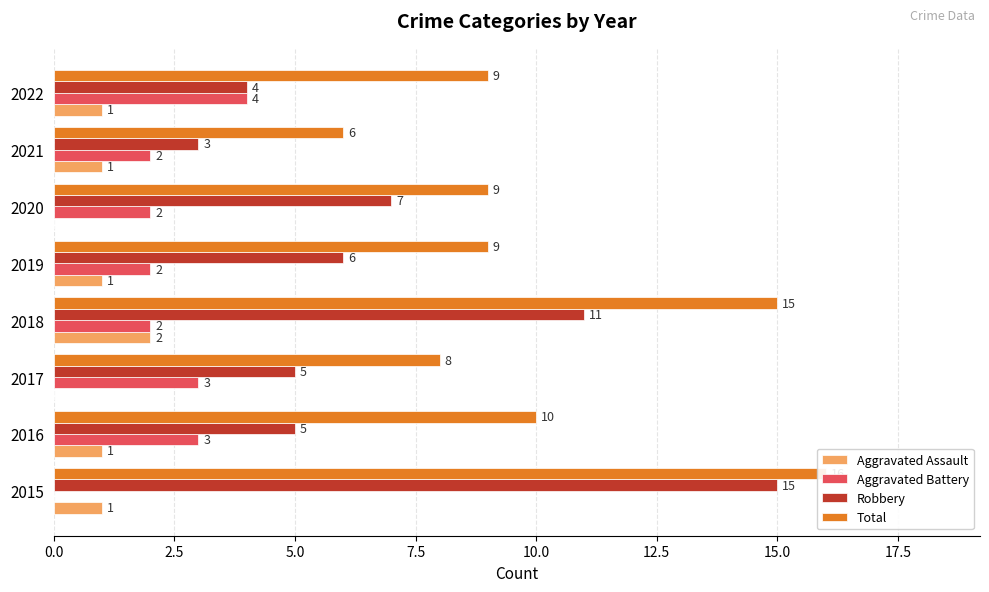

What position from the right is 10.0?

4